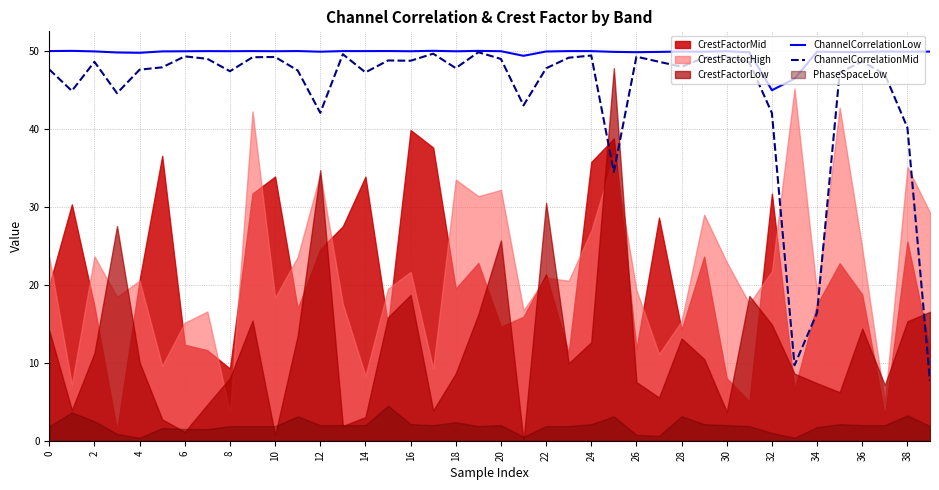

True or false: ChannelCorrelationLow and ChannelCorrelationMid cross at least once.

False